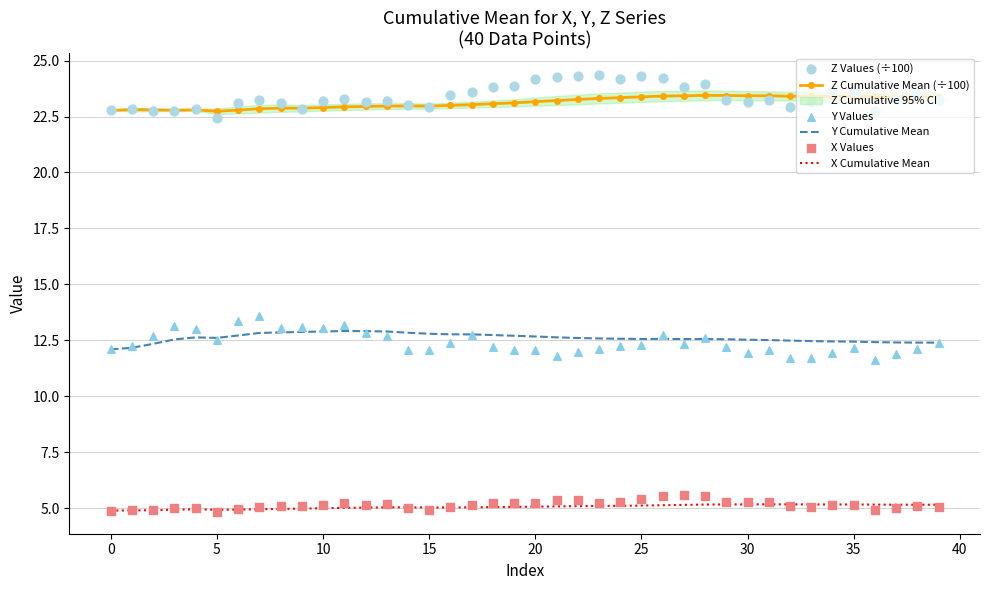

What is the minimum value for X Cumulative Mean?

4.9